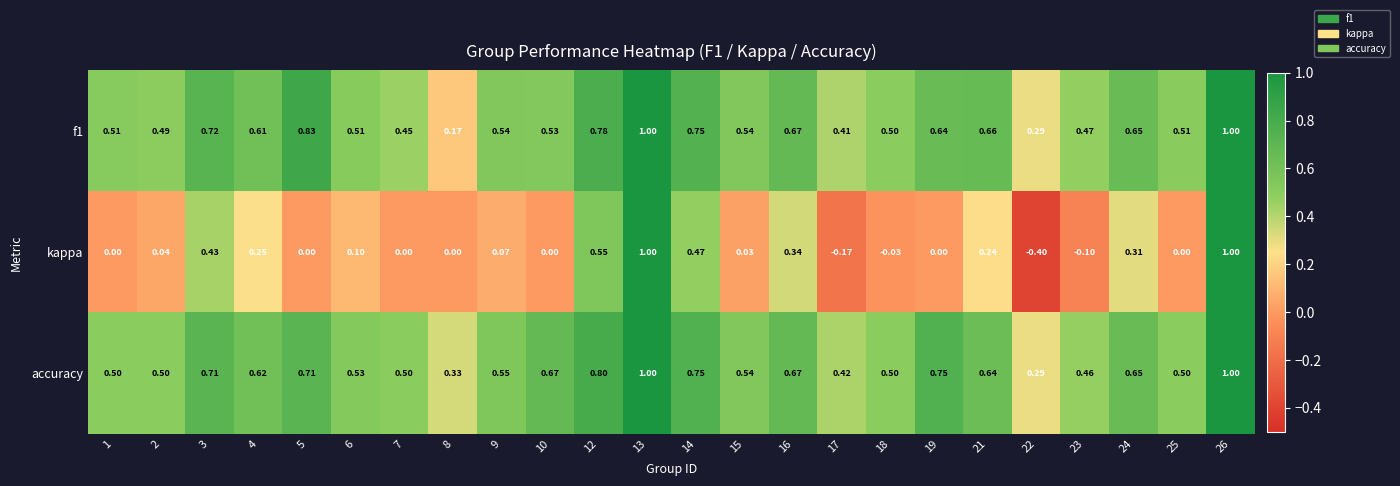

Which series has the largest total across all categories?

accuracy